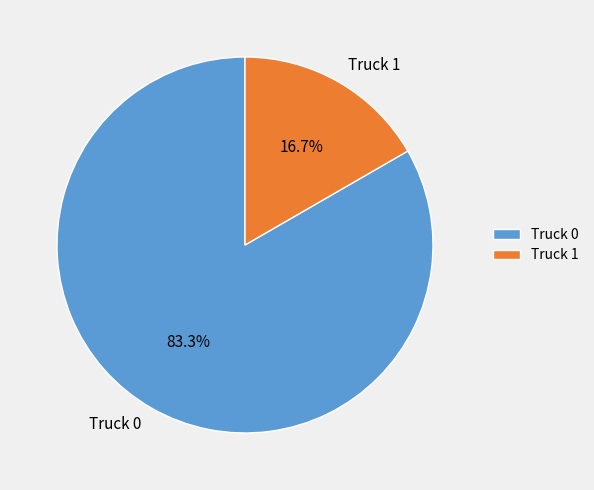

How many slices are in this pie chart?

2